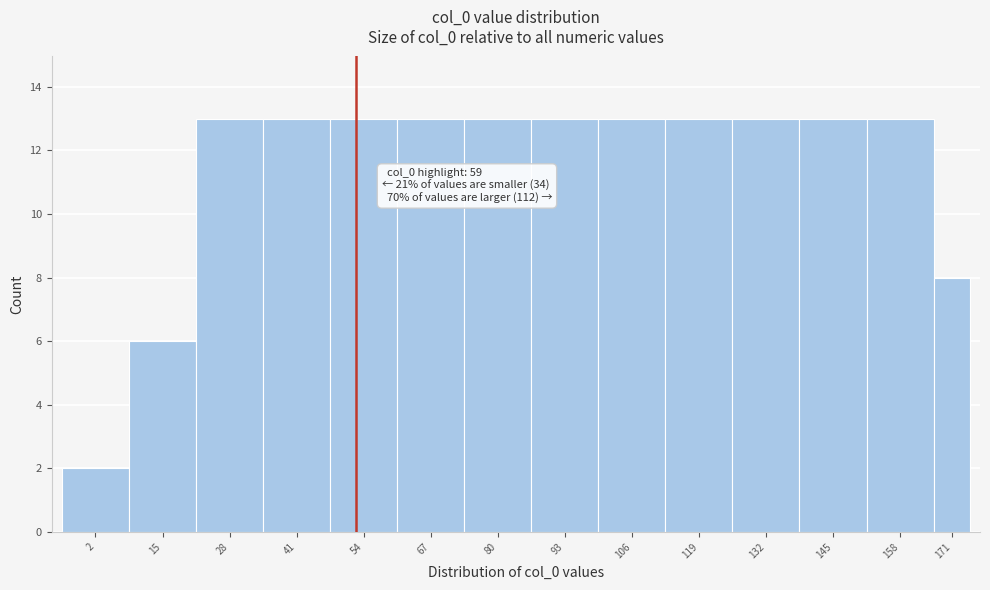

Reading left to right, what are all the values shown in this chart?

2=2	15=6	28=13	41=13	54=13	67=13	80=13	93=13	106=13	119=13	132=13	145=13	158=13	171=8